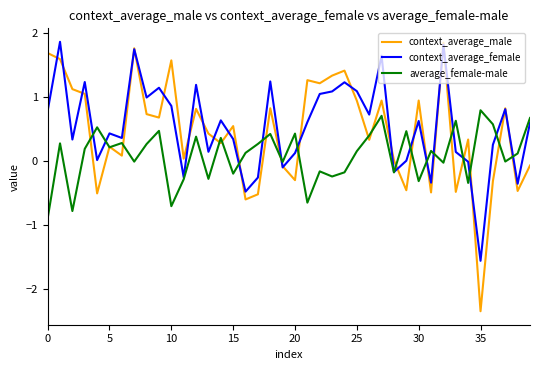

What is the smallest value displayed?

-2.4